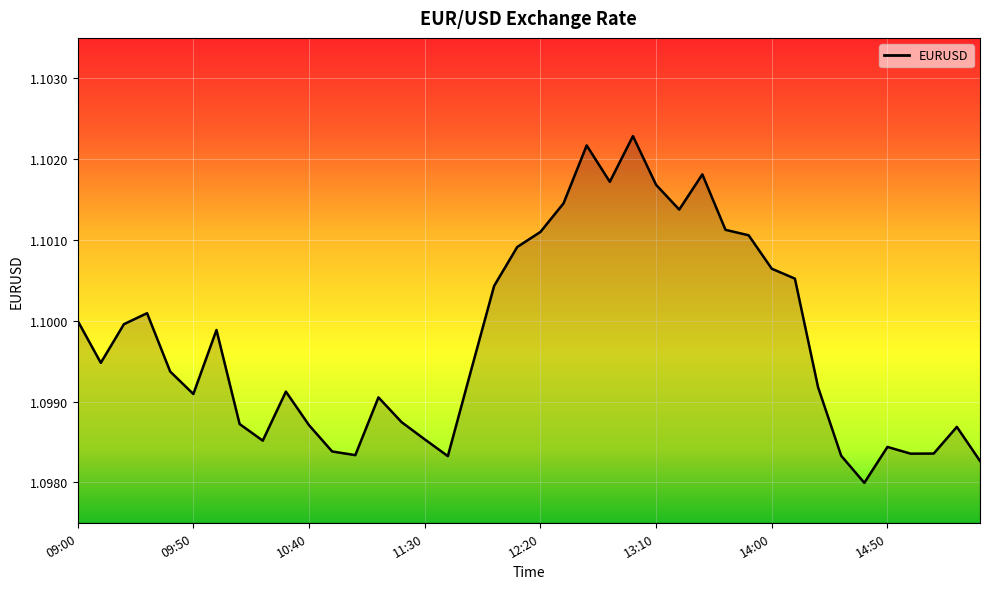

What is the sum of all values?

44.0